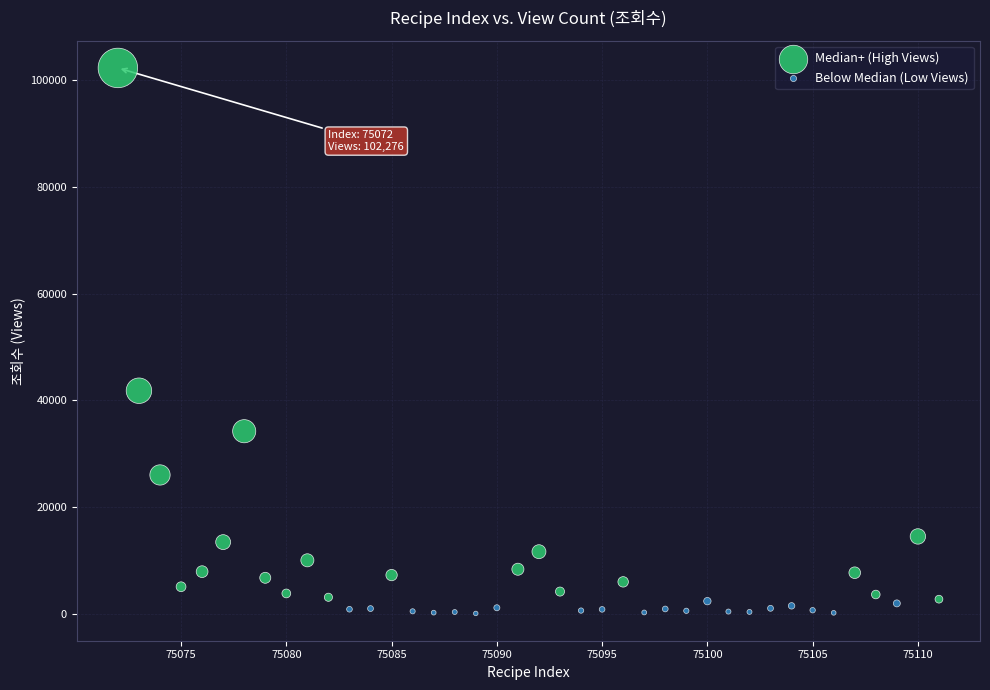

Which series has the largest Y range (max minus min)?

Median+ (High Views)